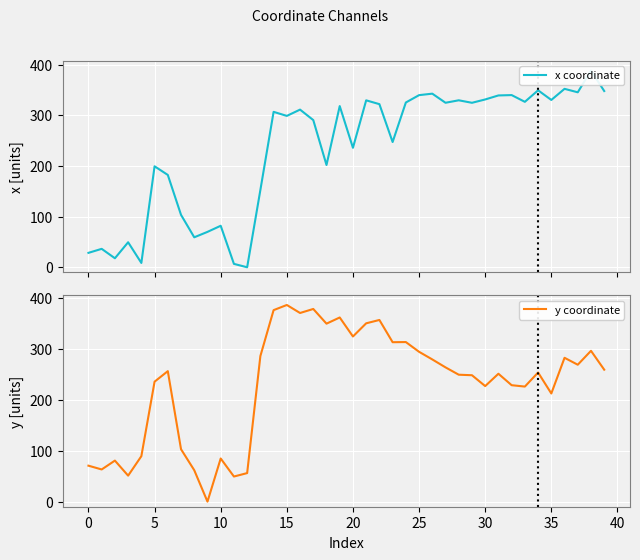

How many lines are shown in the chart?

2